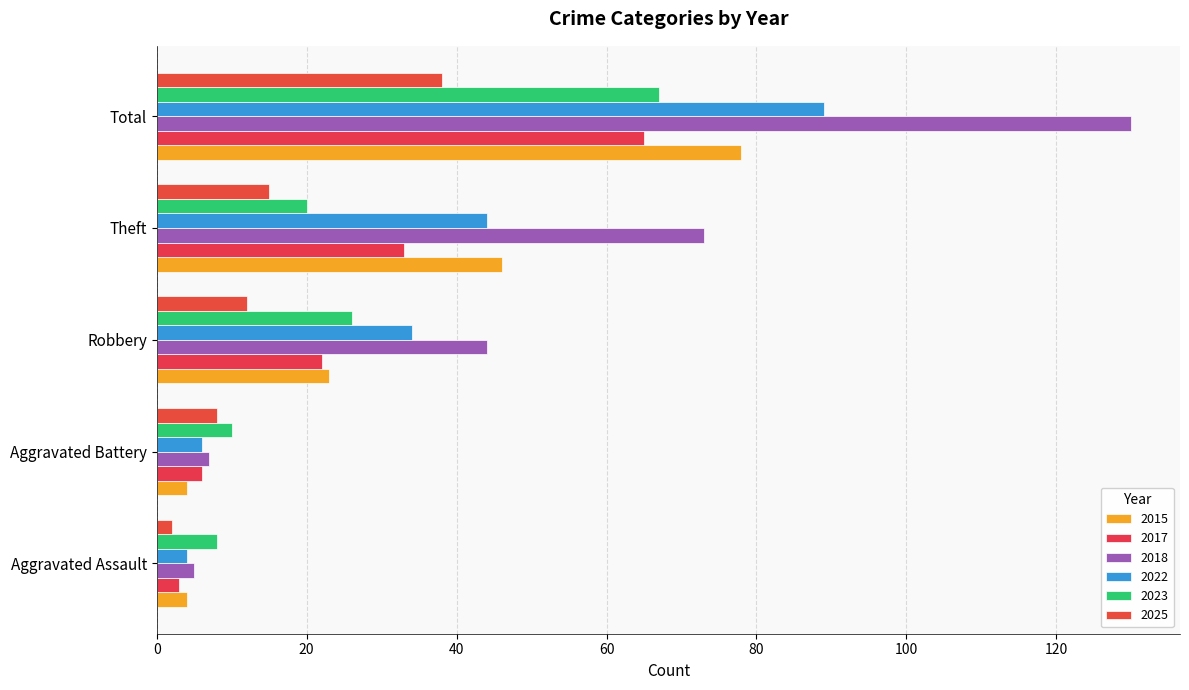

How many data points does each series have?

5